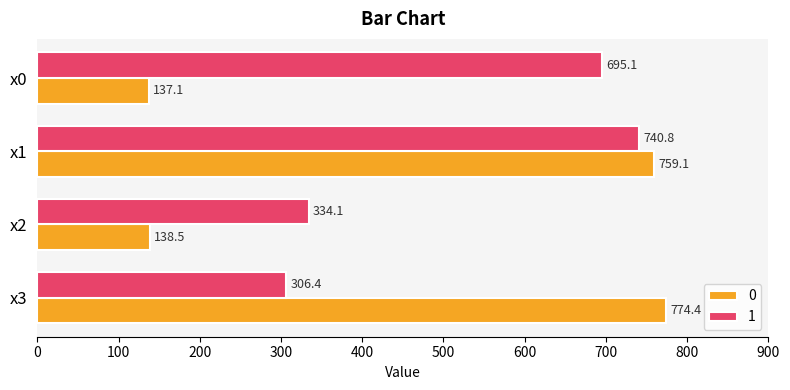

At which category is the sum across all series the highest?

x1